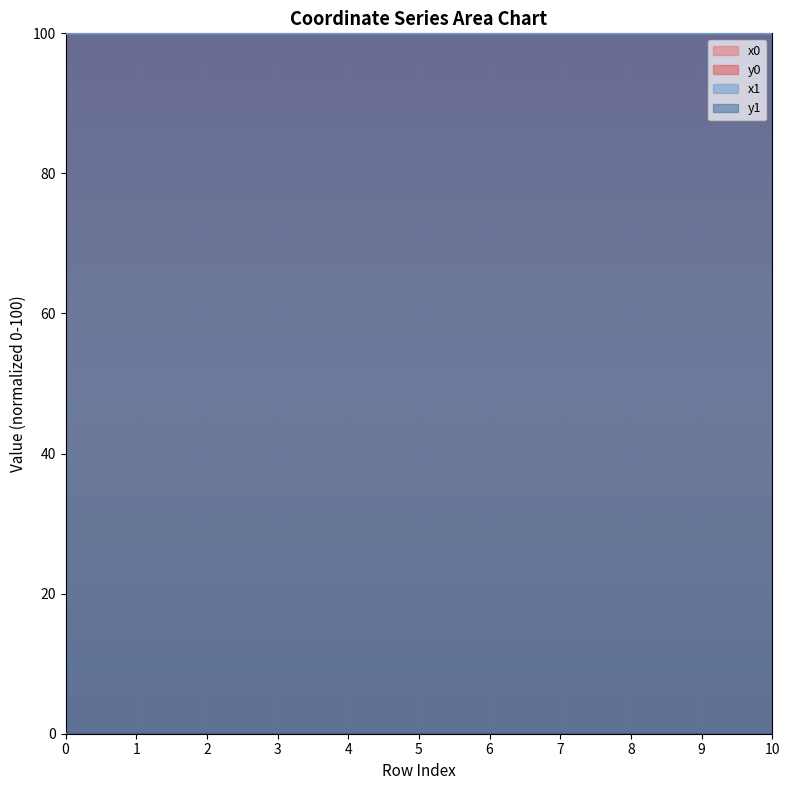

True or false: y0 and x0 cross at least once.

False